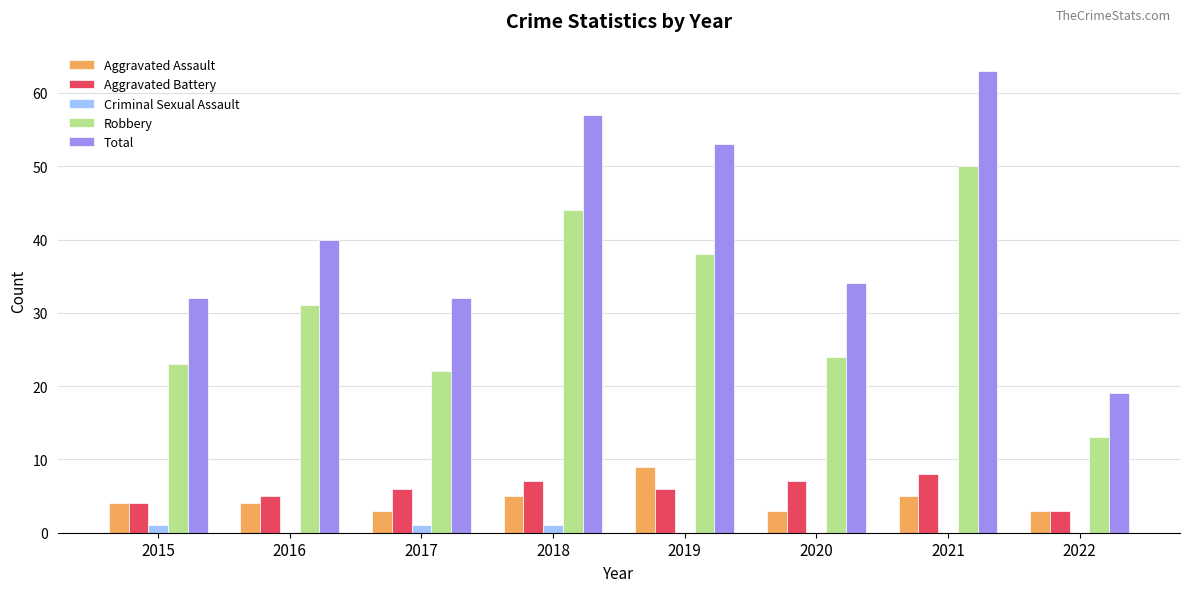

What is the greatest value displayed?

63